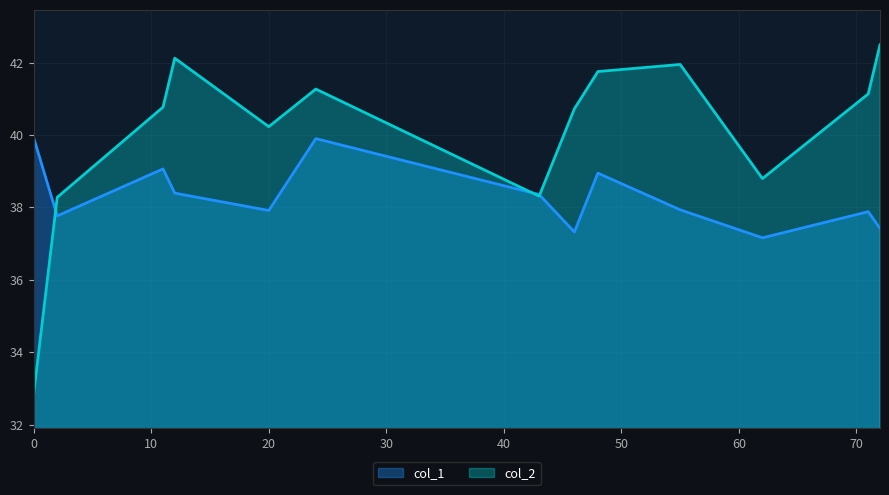

What is the maximum value for col_2?

42.5